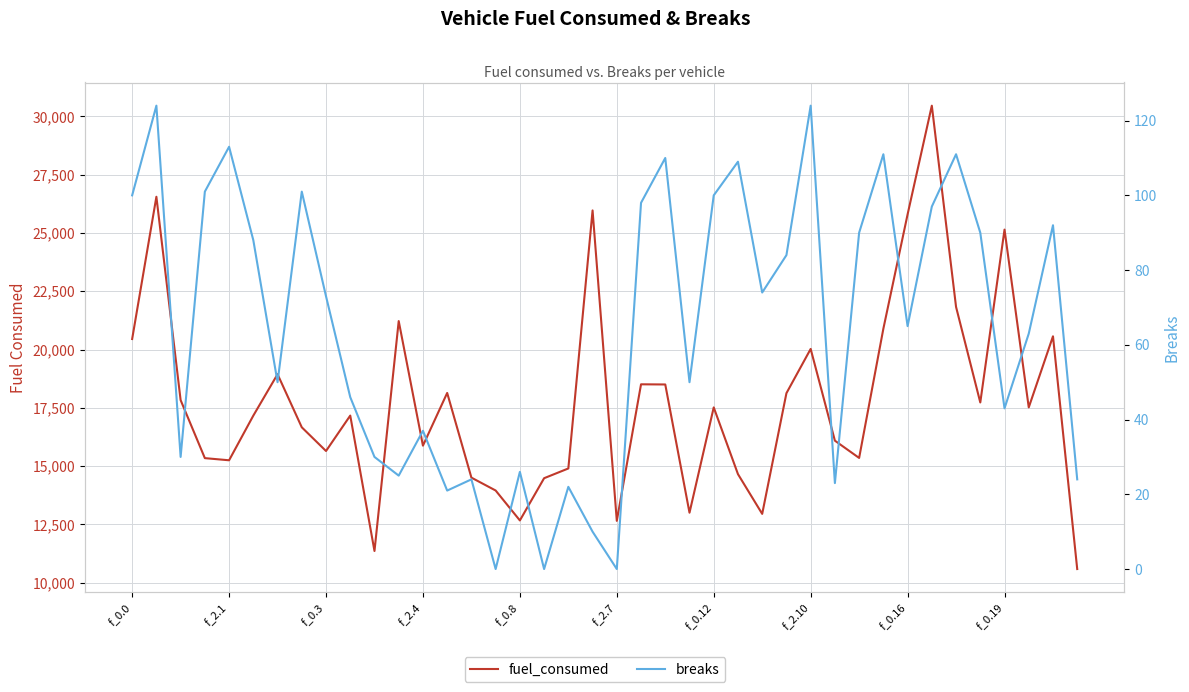

True or false: fuel_consumed and breaks cross at least once.

False